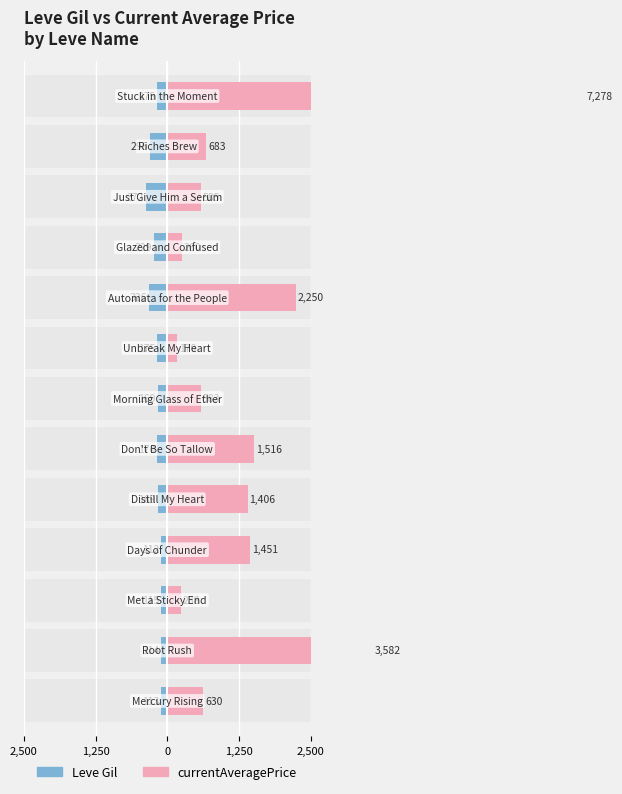

Which has a higher value, 7 or 2,500?

2,500